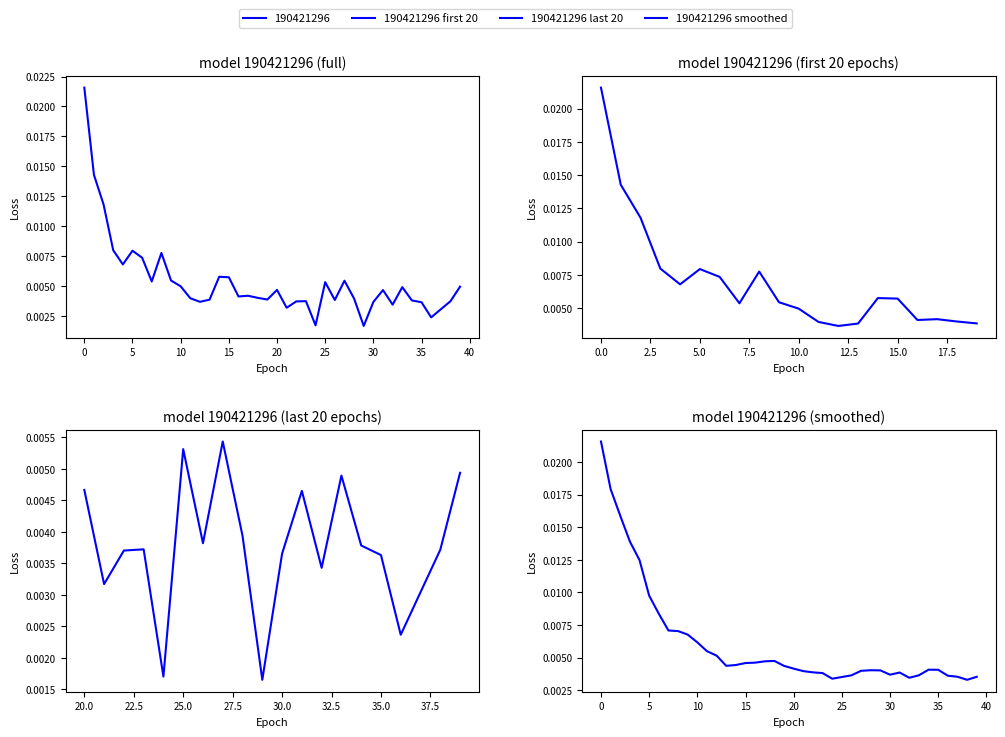

List the labels in order of value, smallest first.

29, 24, 36, 37, 21, 32, 35, 30, 12, 22, 38, 23, 34, 26, 13, 19, 28, 11, 18, 16, 17, 31, 20, 33, 39, 10, 25, 7, 27, 9, 15, 14, 4, 6, 8, 5, 3, 2, 1, 0